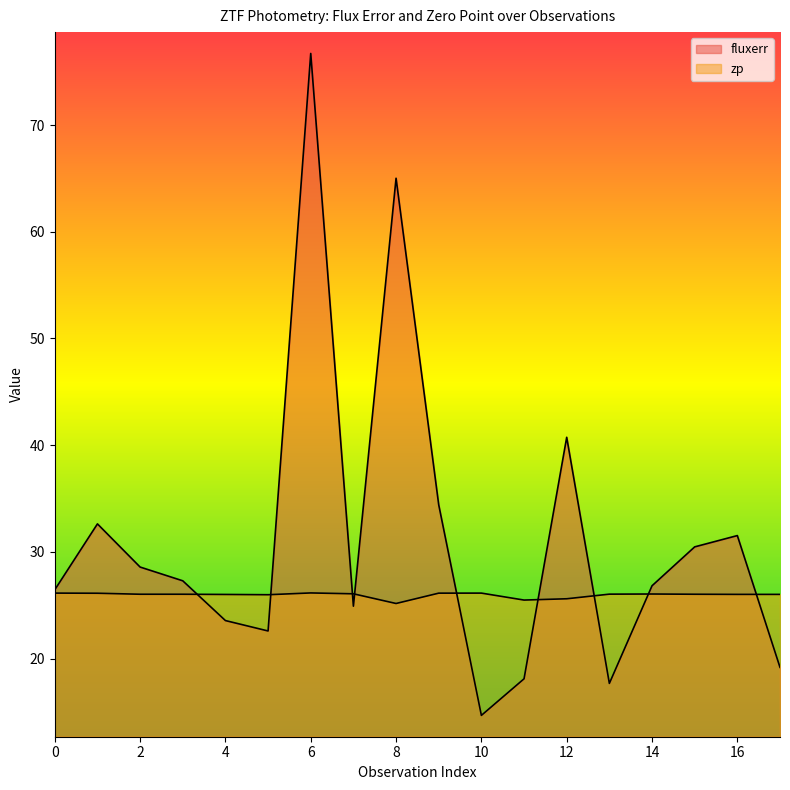

What value does the zp series have at 14?

26.0